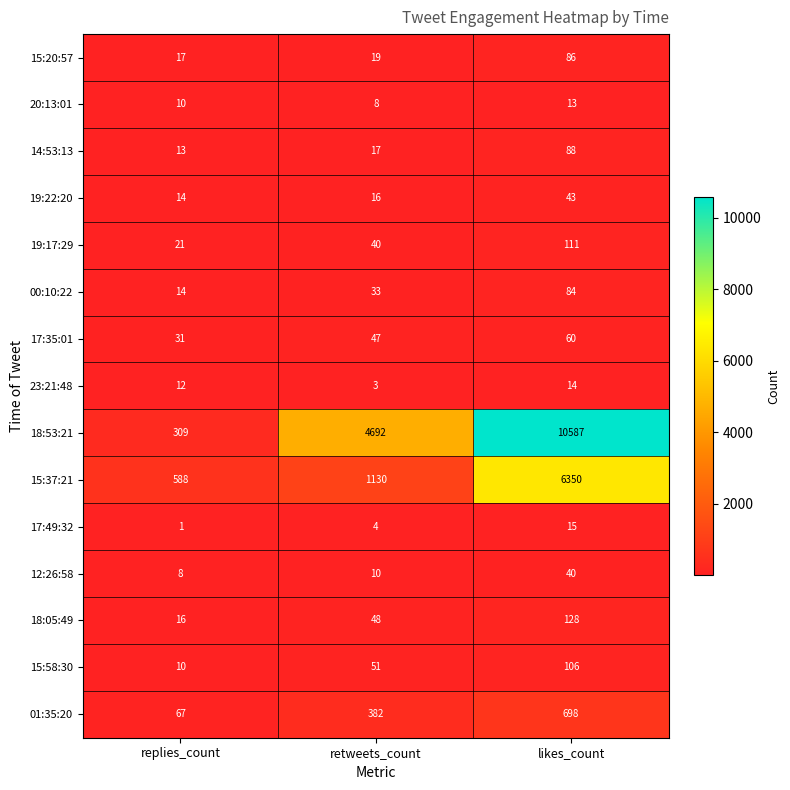

Count the number of categories in the chart.

3